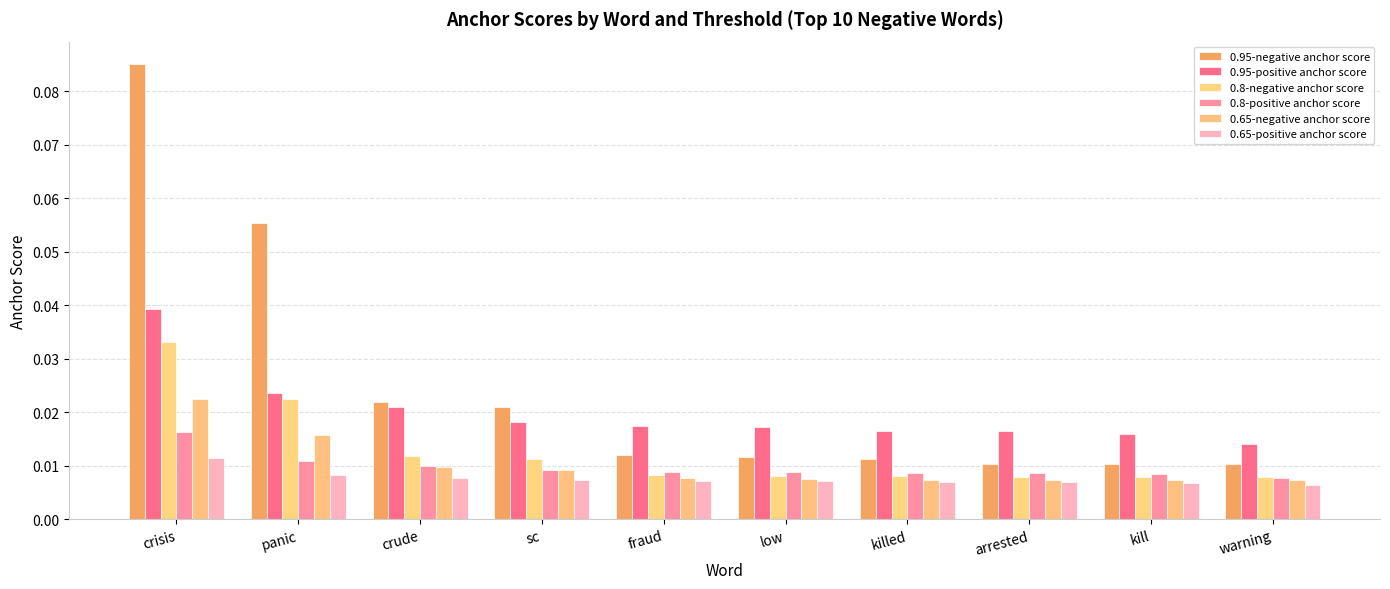

Does the chart contain stacked bars?

No